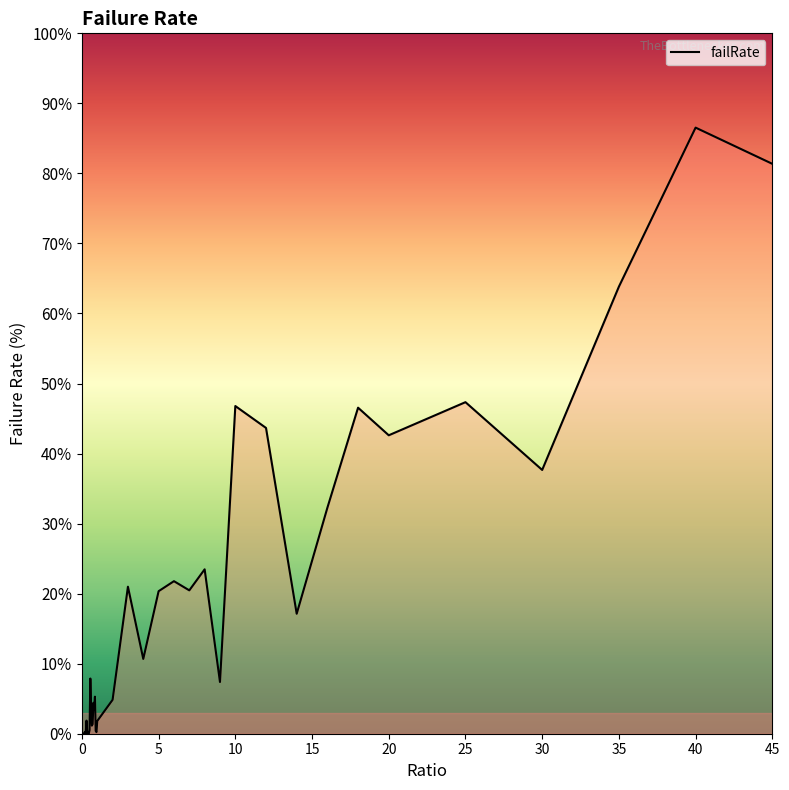

What is the greatest value displayed?

86.5